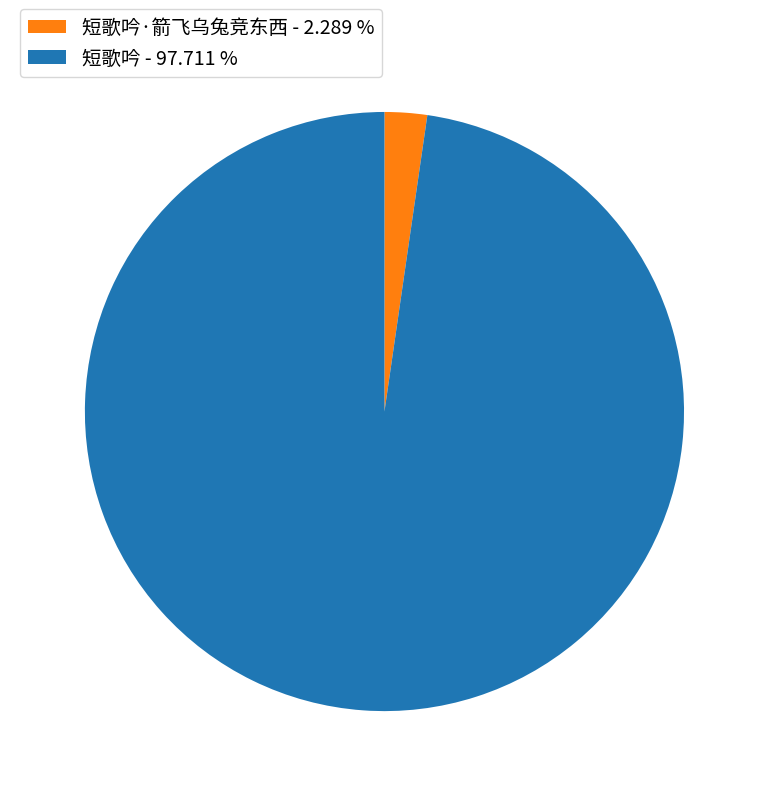

Does any single category account for the majority?

Yes